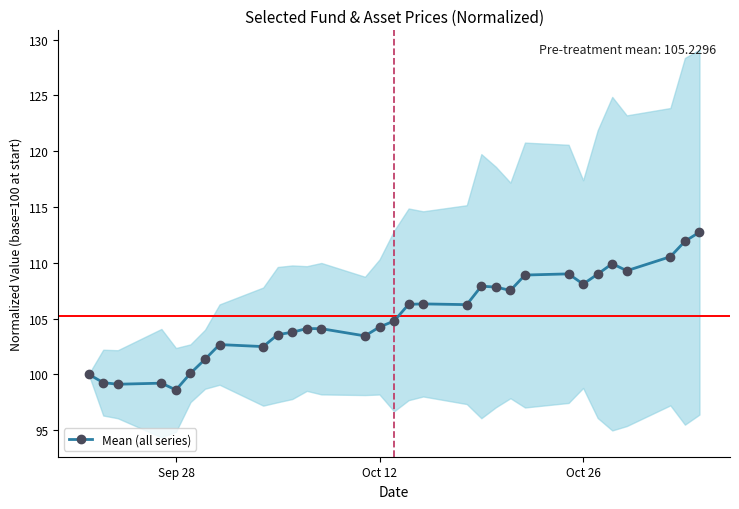

True or false: the data has more than 2 interior local peaks.

True